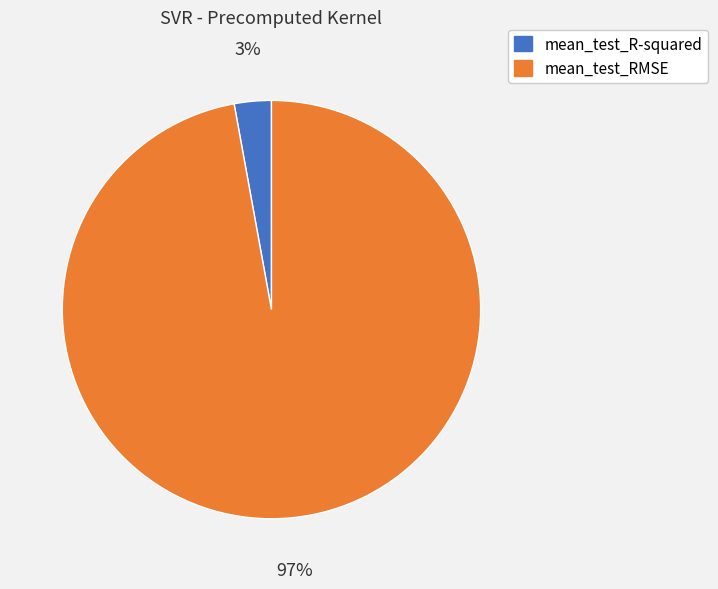

True or false: mean_test_R-squared accounts for 3% of the total.

True